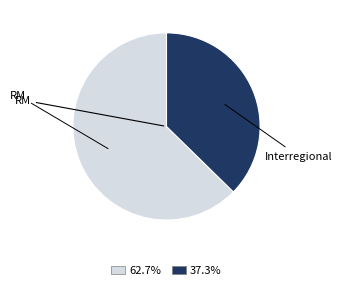

Does any single category account for the majority?

Yes